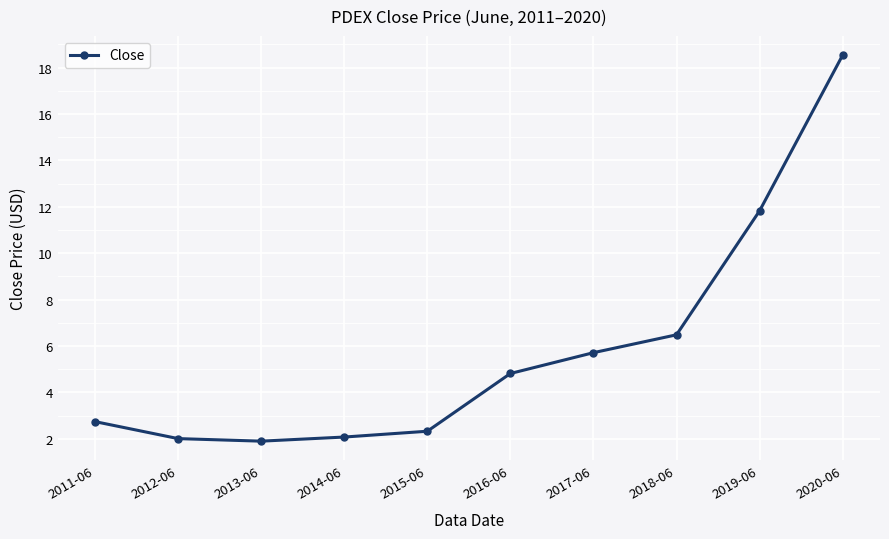

Which label corresponds to the largest value in the chart?

2020-06